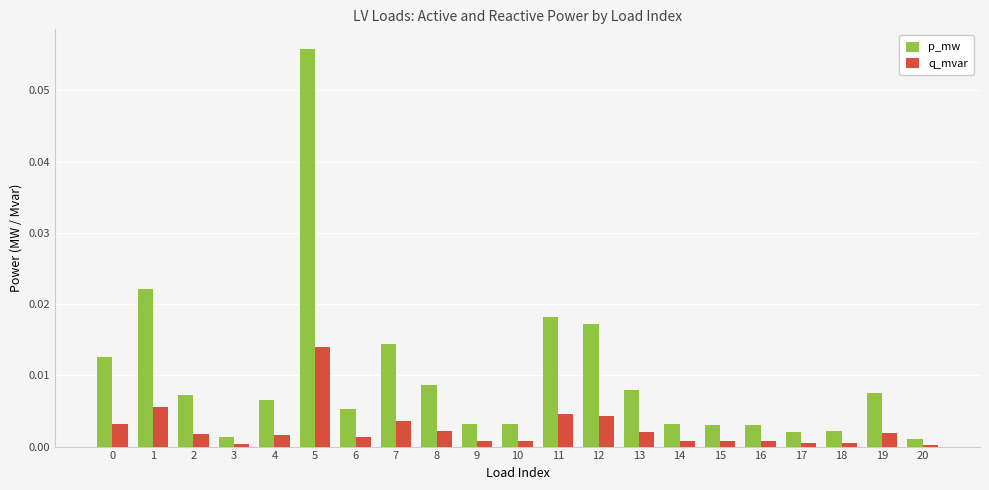

The q_mvar series shows 0.0 at 10. True or false?

True